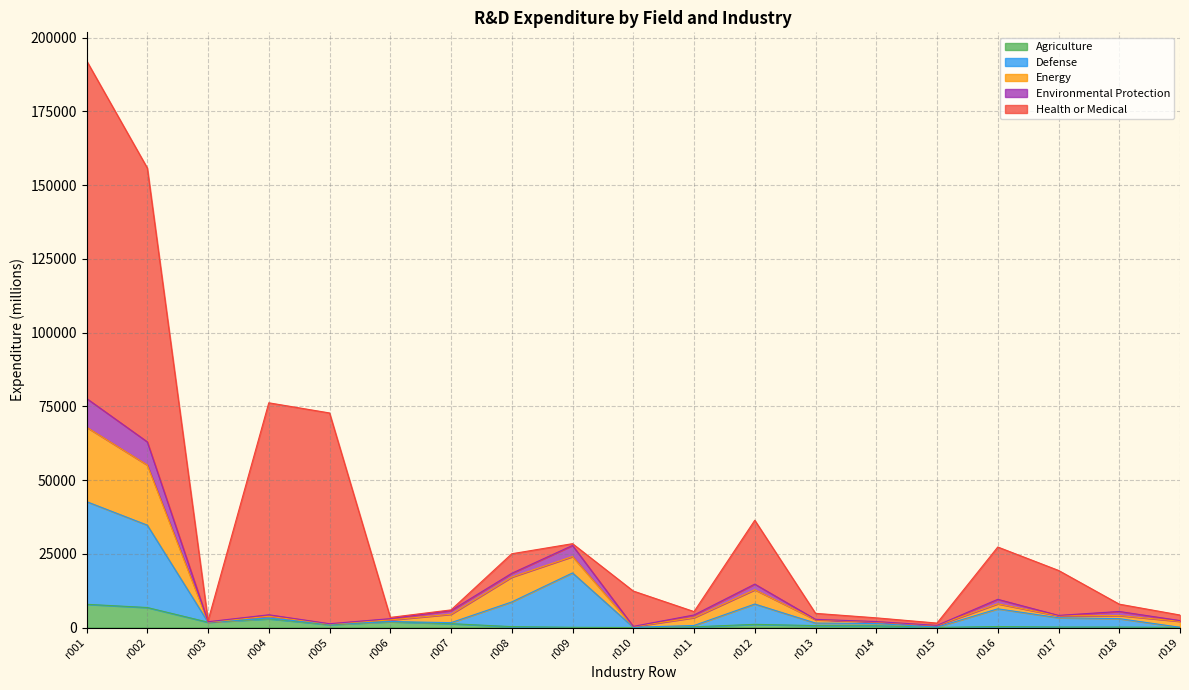

At which category is the sum across all series the highest?

r001